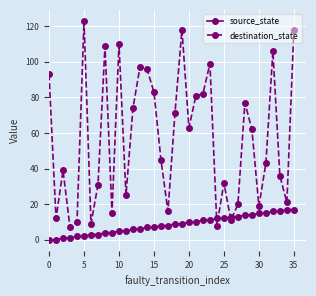

Which series has the widest spread of values?

destination_state